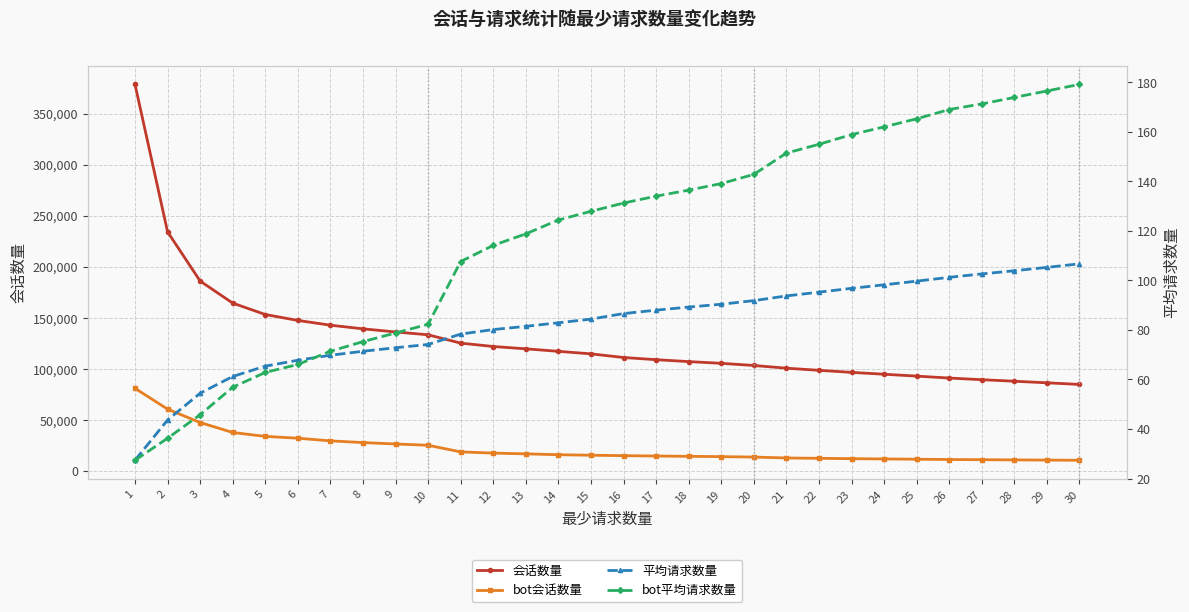

What is the value of the 平均请求数量 point at the 8th from the left?

71.4